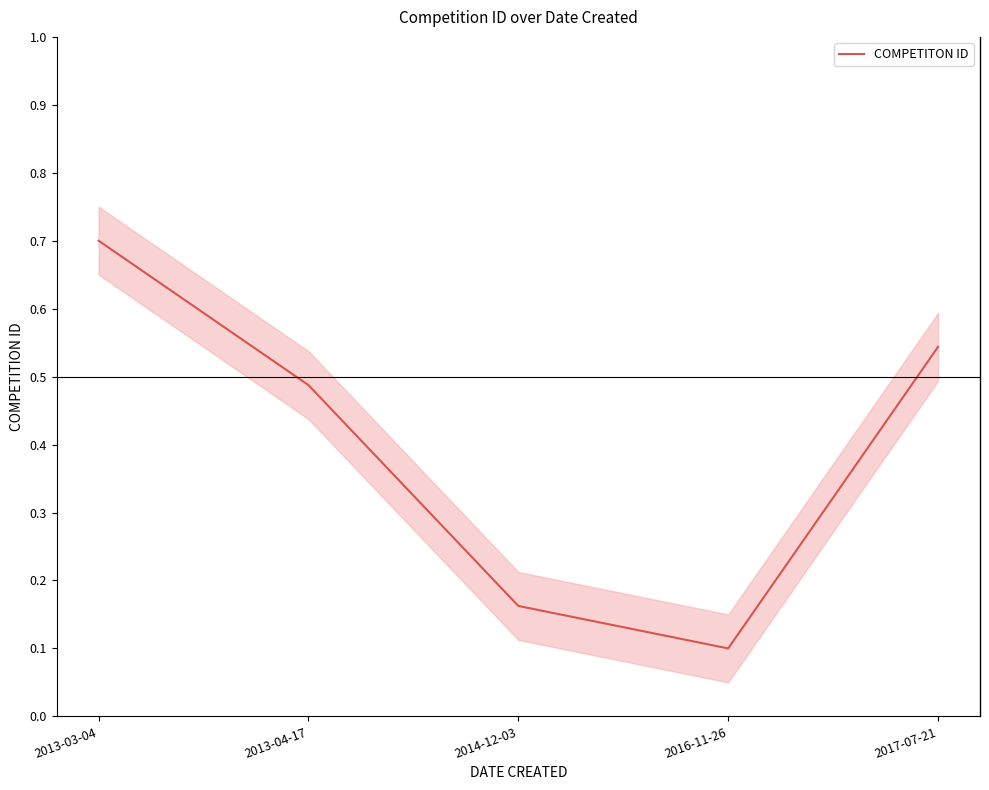

What is the difference between the values at 2016-11-26 and 2013-03-04?

0.6